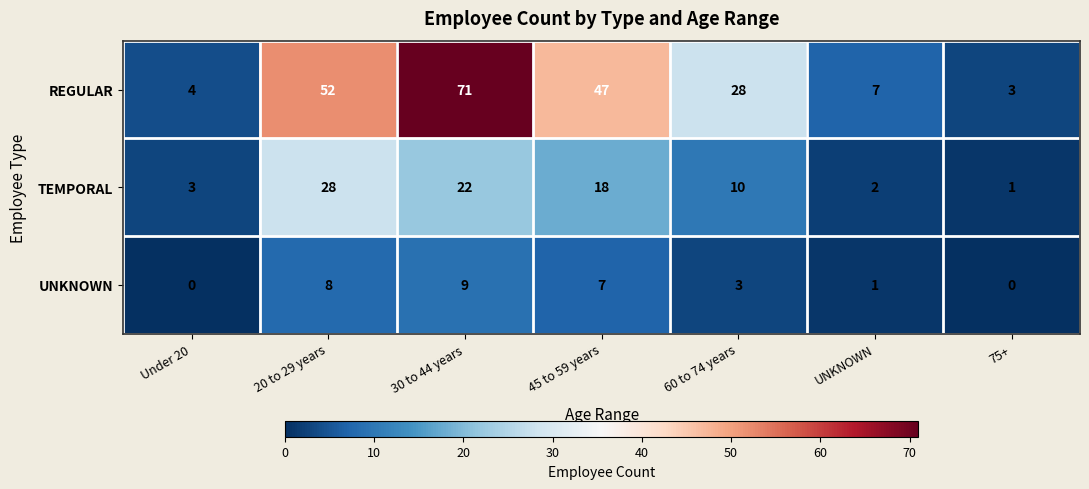

At which category is the sum across all series the highest?

30 to 44 years